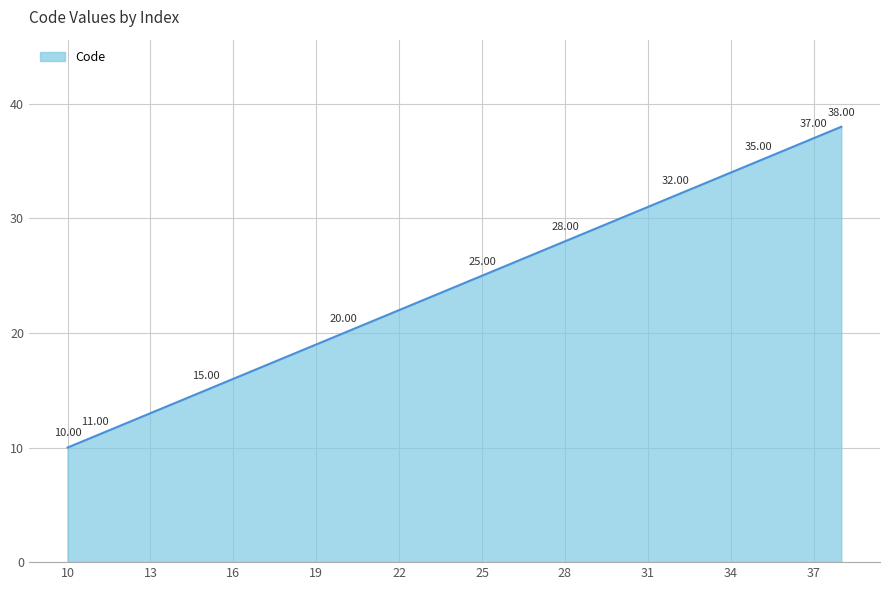

What is the difference between the maximum and minimum values?

28